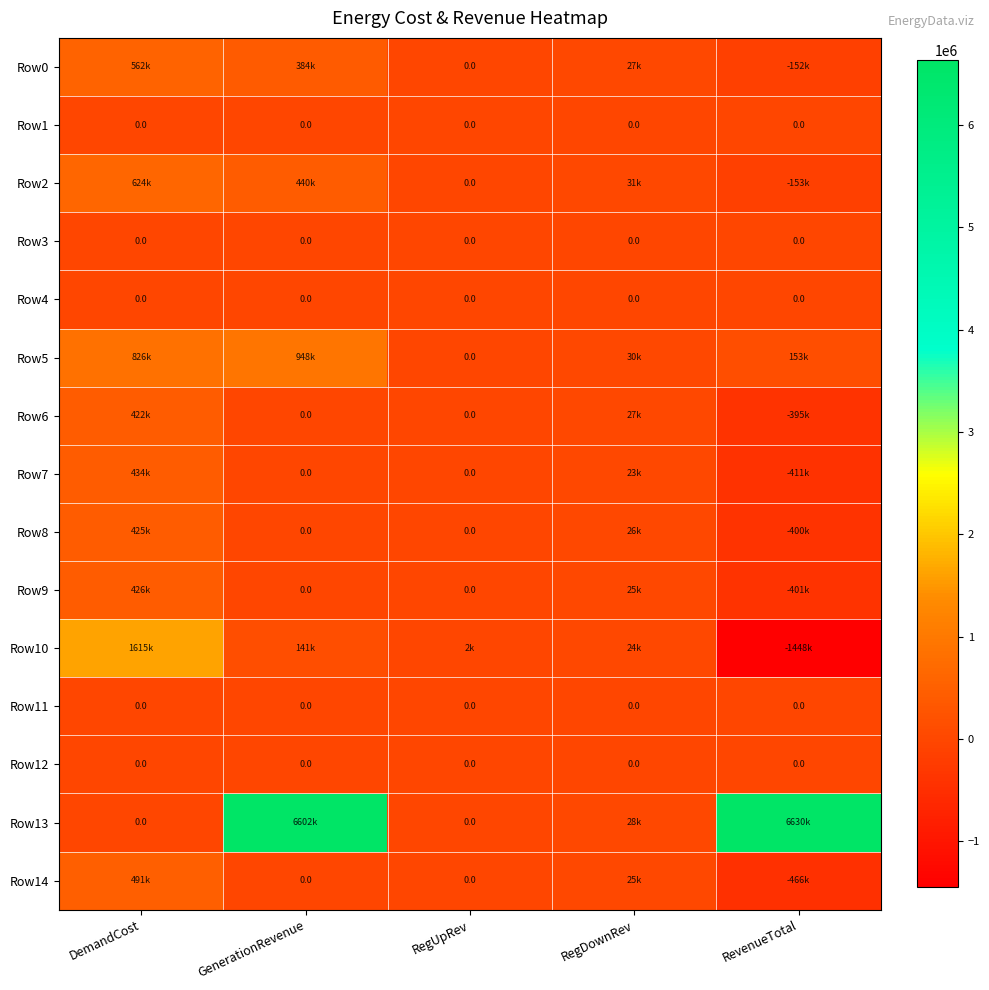

Where is Row12 nearest to the value 0?

DemandCost